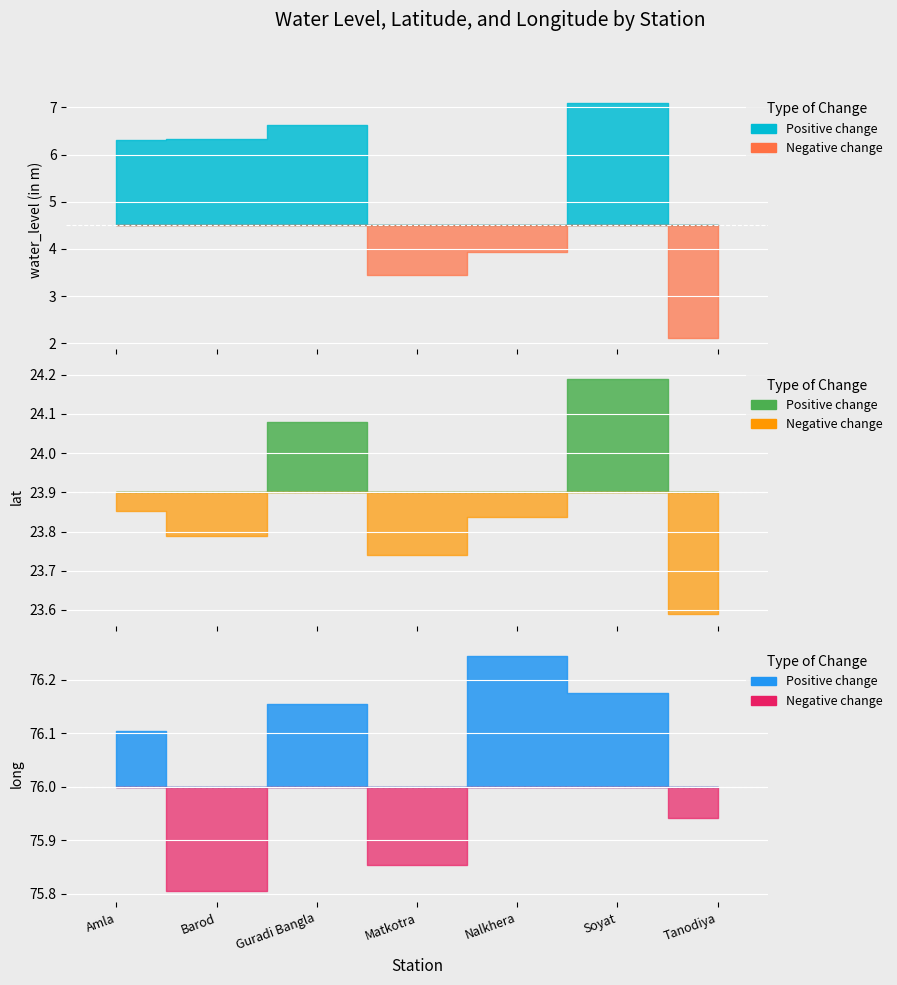

At how many categories does at least one series exceed 19?

7